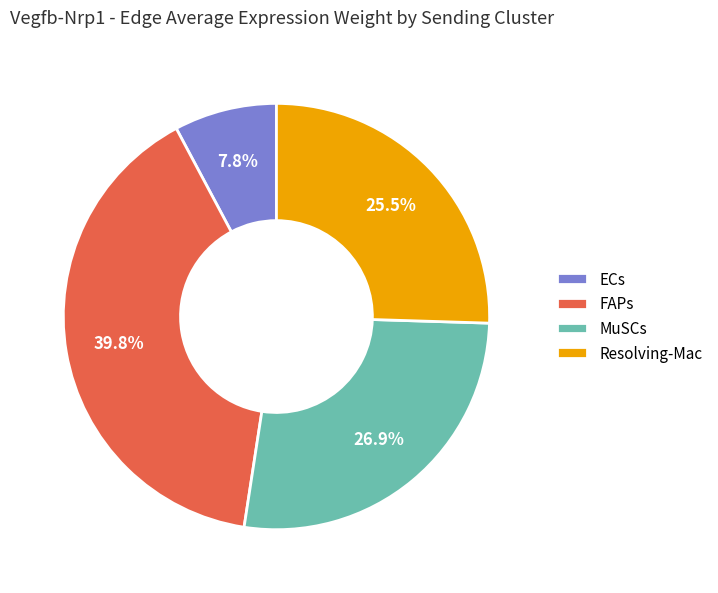

Rank the categories by value from lowest to highest.

ECs, Resolving-Mac, MuSCs, FAPs